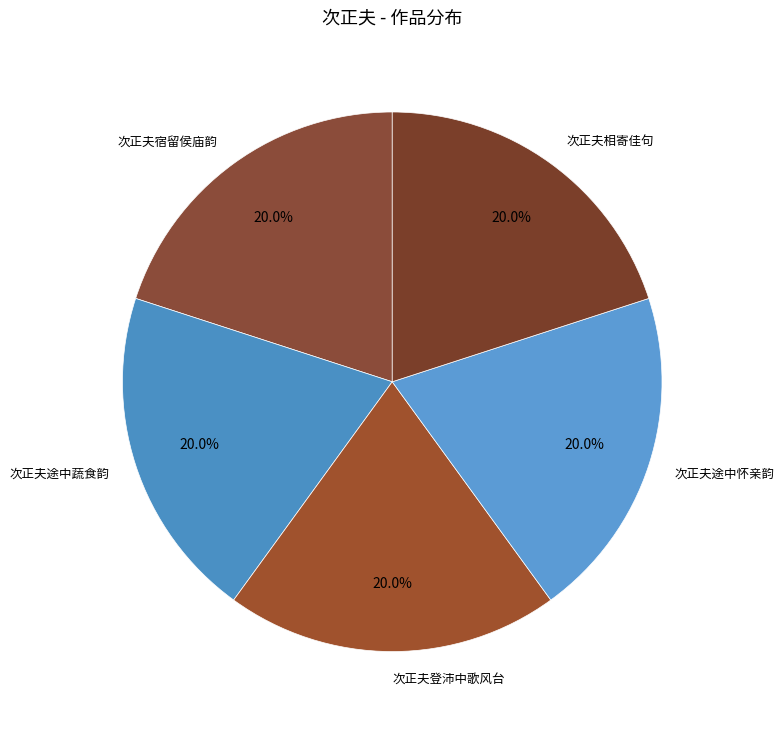

What is the ratio of the value at 次正夫宿留侯庙韵 to the value at 次正夫途中怀亲韵?

1.0